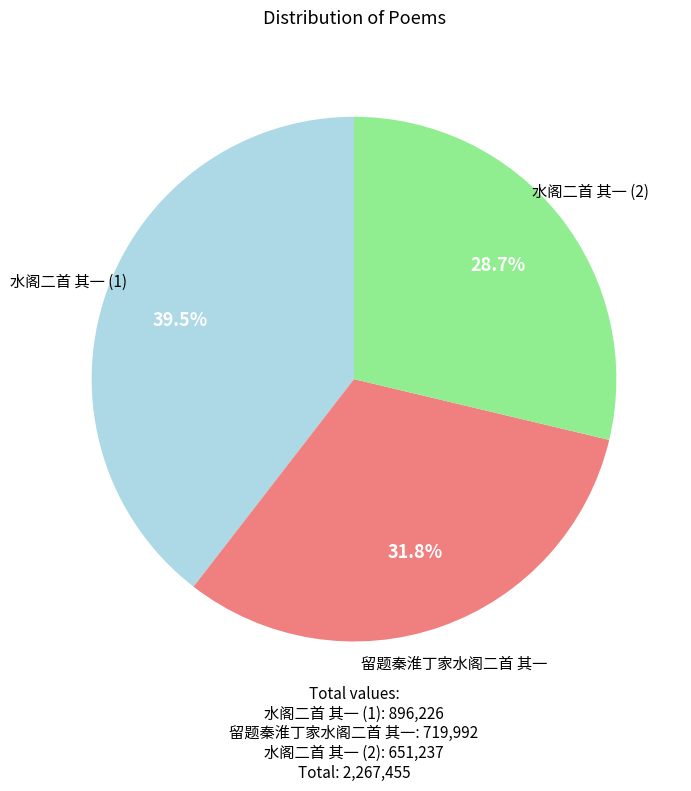

Does any single category account for the majority?

No